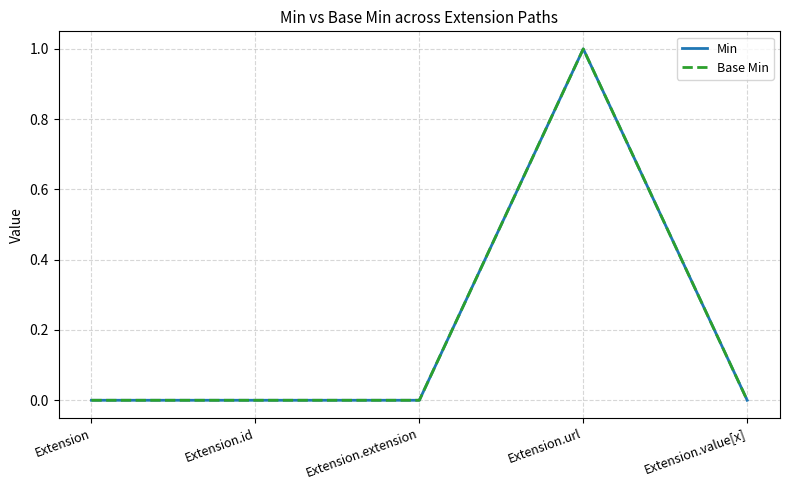

Is this an area chart (filled region under the line)?

No